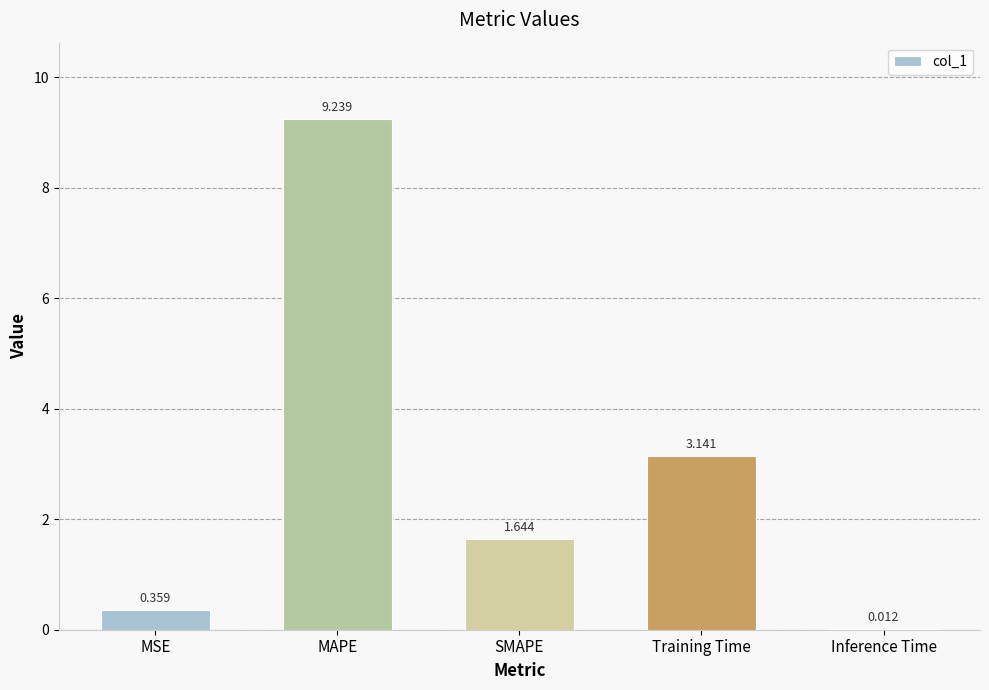

At which category does the chart reach its peak across all series?

MAPE